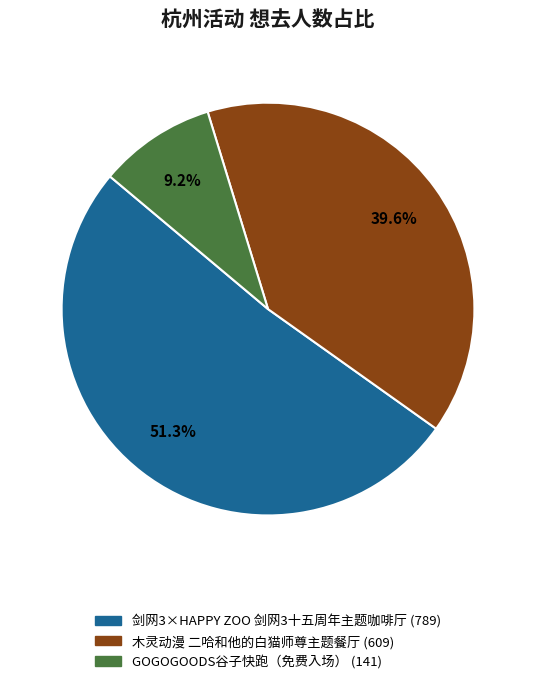

Rank the categories by value from highest to lowest.

剑网3×HAPPY ZOO 剑网3十五周年主题咖啡厅, 木灵动漫 二哈和他的白猫师尊主题餐厅, GOGOGOODS谷子快跑（免费入场）